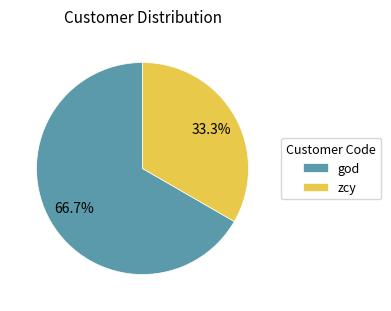

Between god and zcy, which is larger?

god